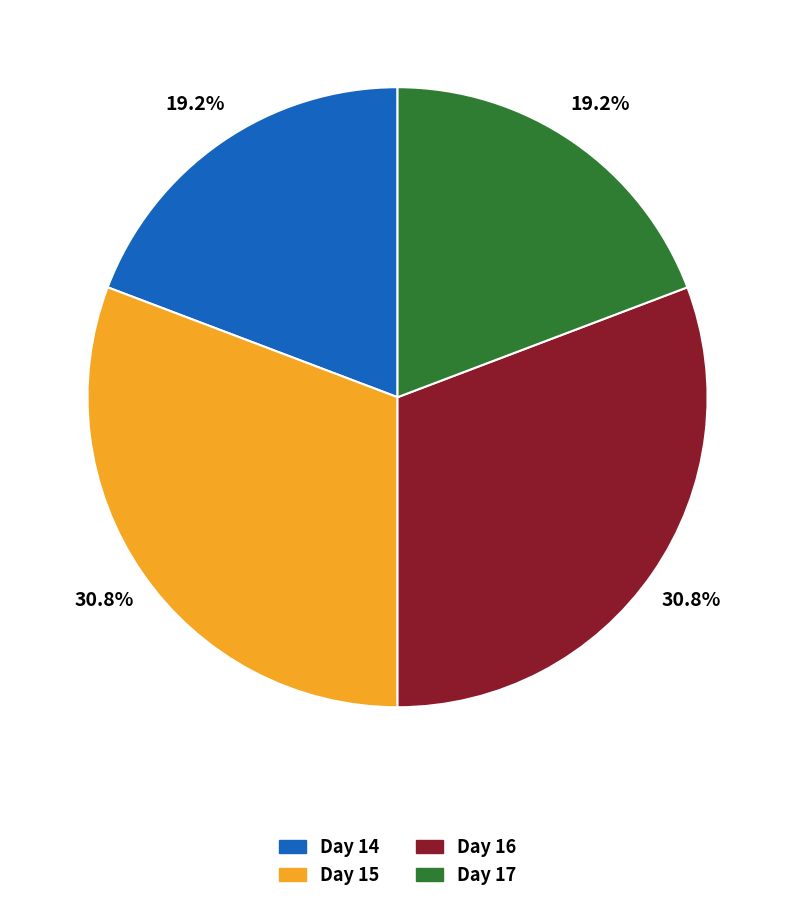

Is the sum of Day 17 and Day 14 greater than half?

No